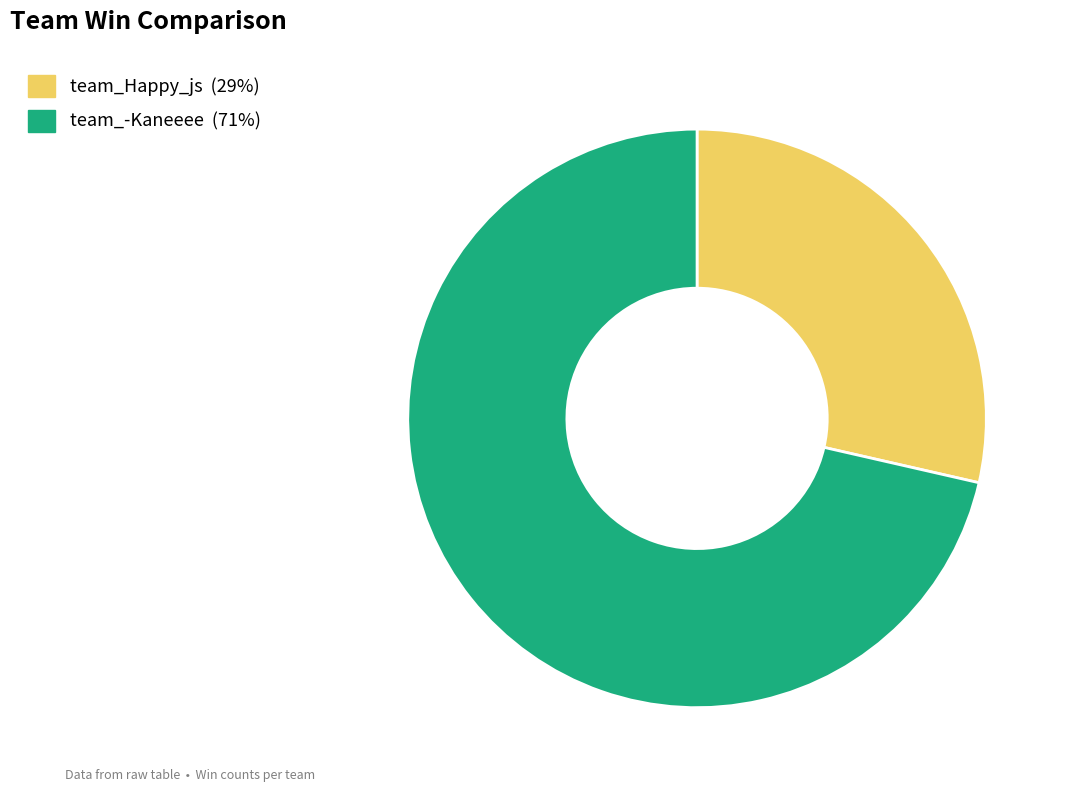

Approximately how many times larger is the value at team_Happy_js compared to team_-Kaneeee?

0.4